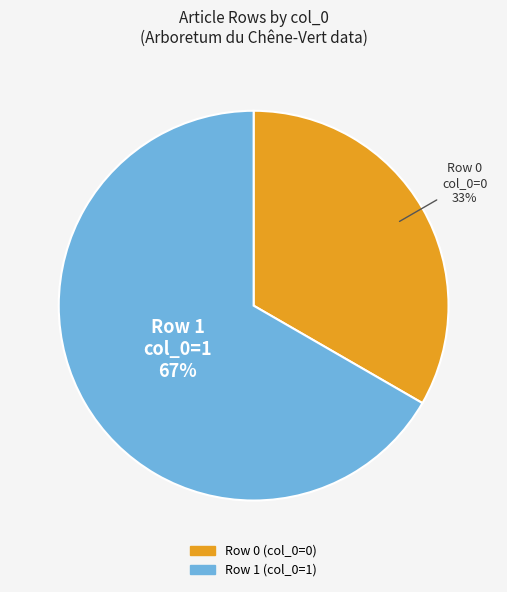

Is there a majority slice in this chart?

Yes